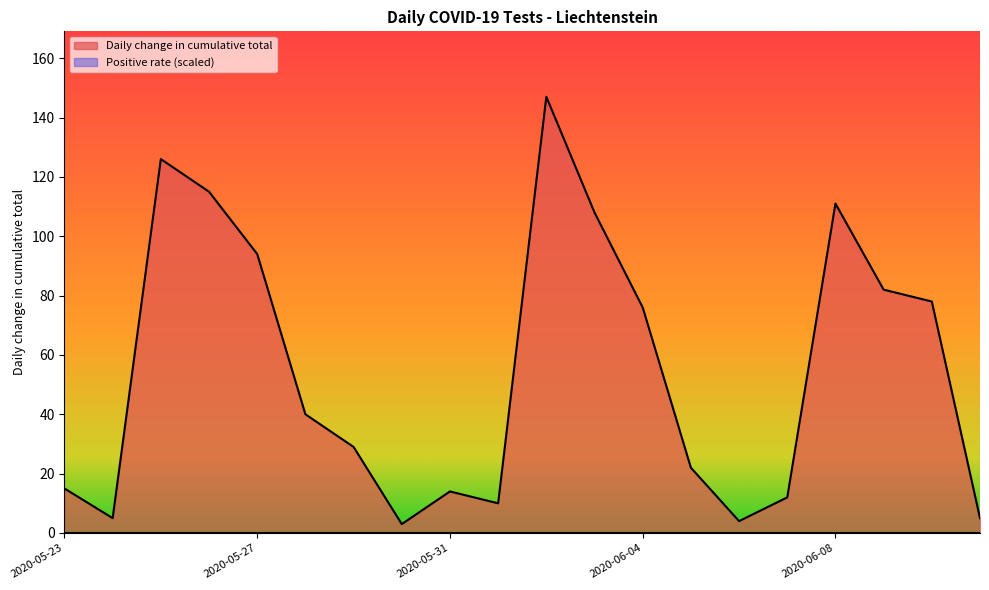

What is the smallest value displayed?

0